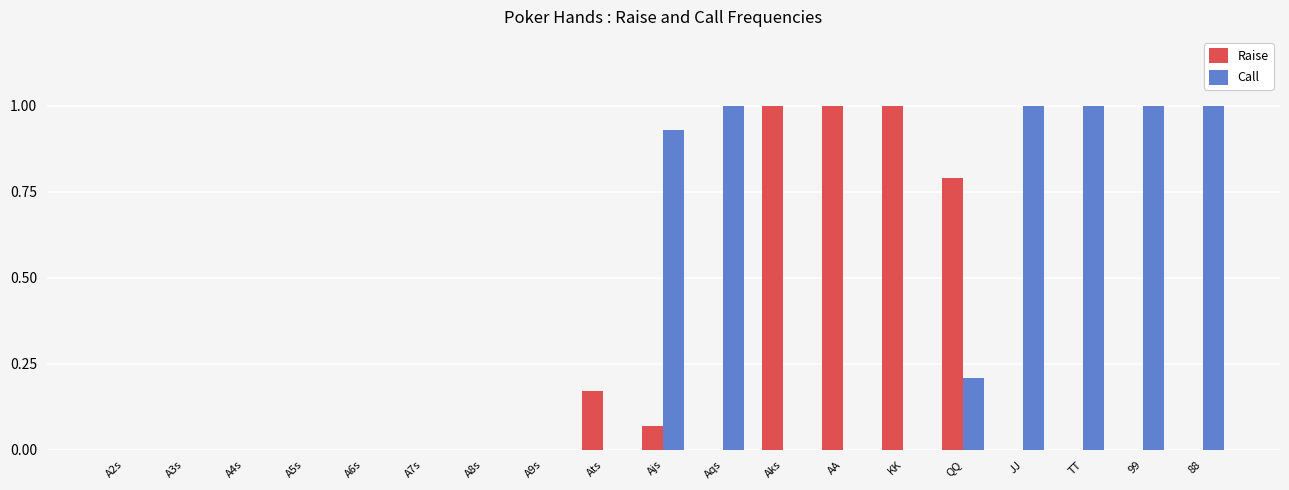

Is it true that Raise equals -0.5 at 88?

False